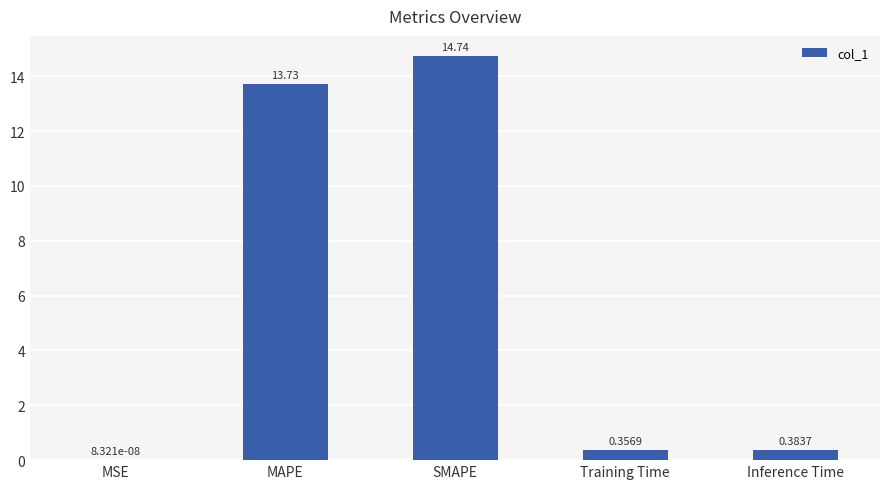

What is the sum of all values?

29.2